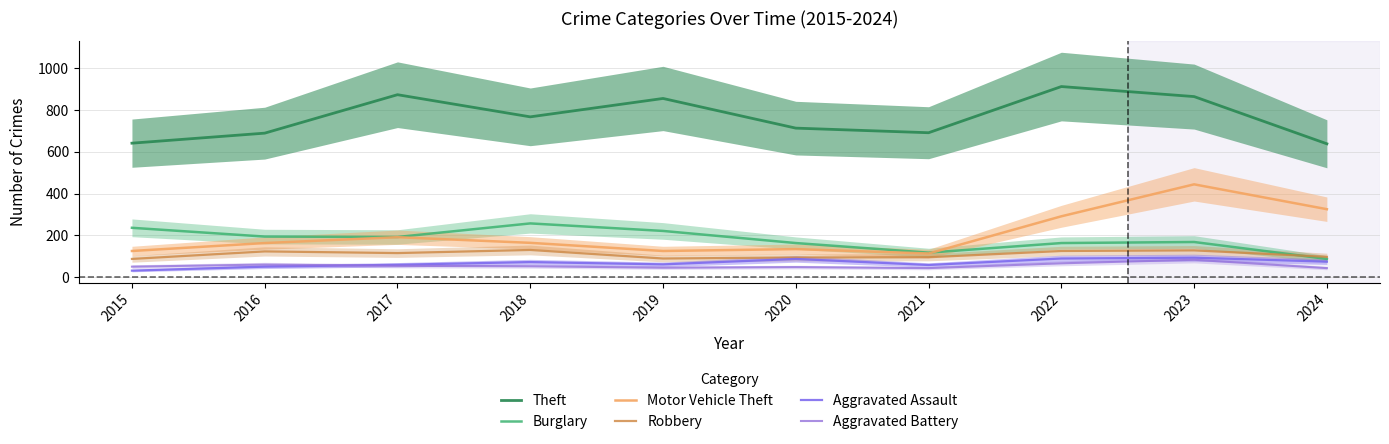

Reading left to right, transcribe all the data shown in this chart.

Theft: 2015=641	2016=689	2017=873	2018=767	2019=855	2020=713	2021=691	2022=912	2023=864	2024=638
Burglary: 2015=236	2016=194	2017=192	2018=257	2019=221	2020=163	2021=117	2022=163	2023=168	2024=87
Motor Vehicle Theft: 2015=125	2016=163	2017=191	2018=164	2019=125	2020=134	2021=113	2022=291	2023=444	2024=325
Robbery: 2015=87	2016=123	2017=115	2018=130	2019=89	2020=94	2021=95	2022=125	2023=128	2024=97
Aggravated Assault: 2015=31	2016=50	2017=59	2018=72	2019=61	2020=87	2021=58	2022=89	2023=93	2024=74
Aggravated Battery: 2015=50	2016=60	2017=54	2018=52	2019=45	2020=48	2021=43	2022=66	2023=83	2024=43